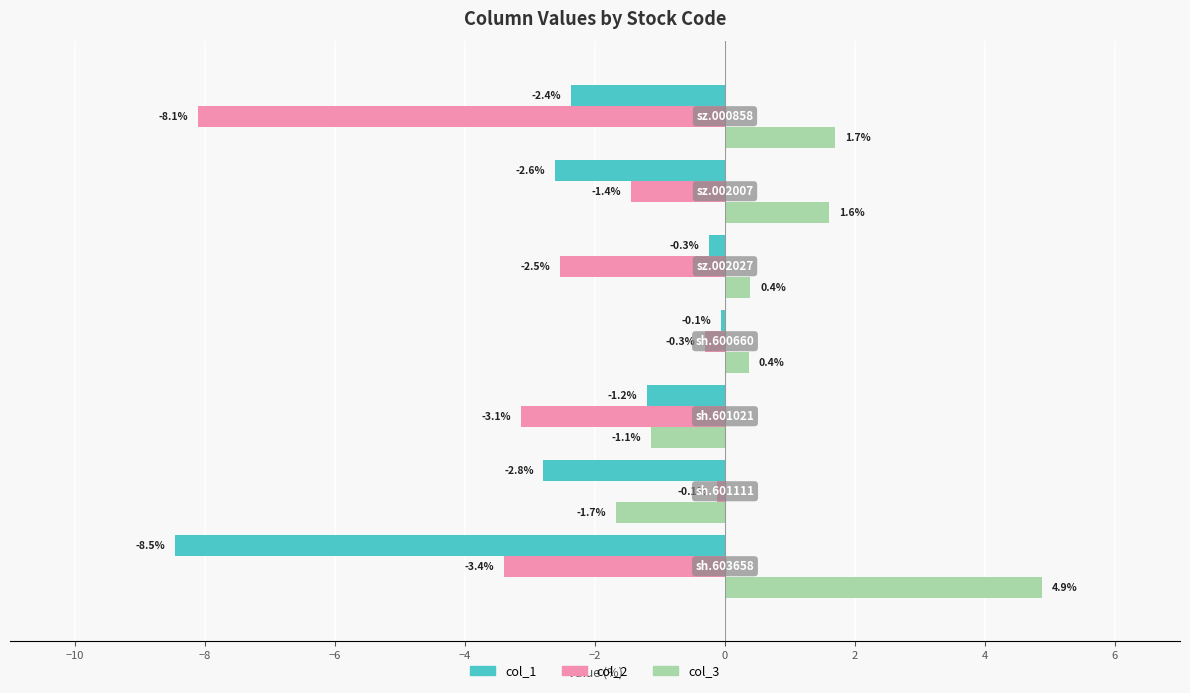

Which series has the largest total across all categories?

col_3